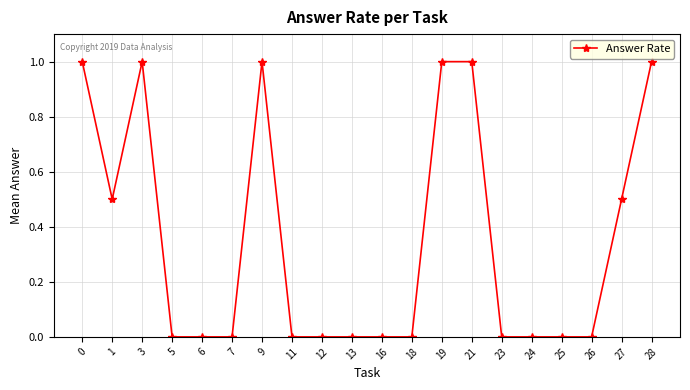

The chart shows a value of -0.3 at 26. True or false?

False